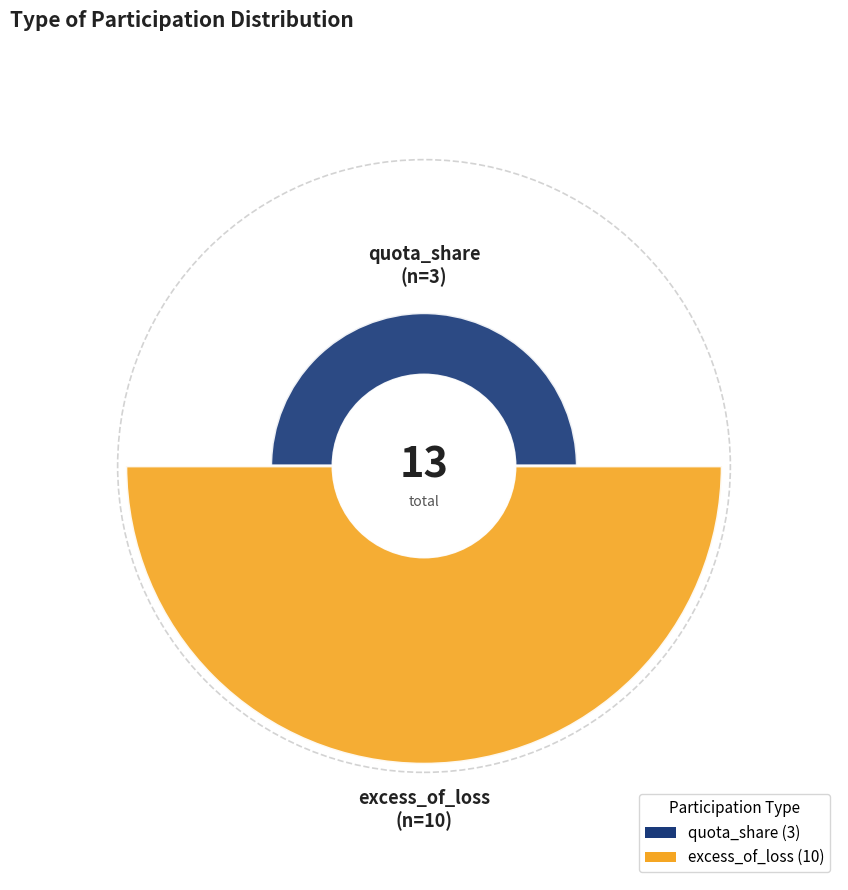

To the nearest percent, what portion does quota_share represent?

23%